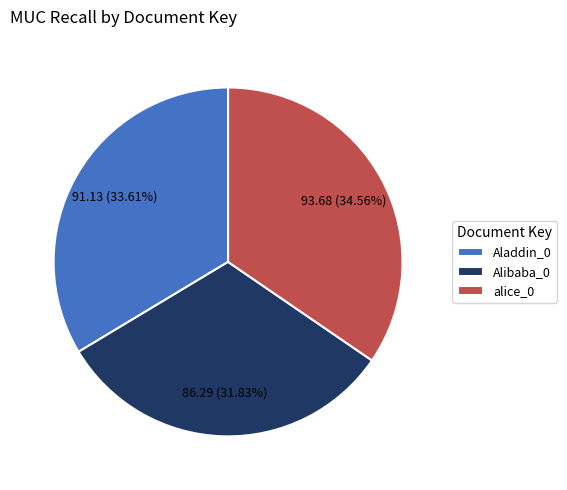

To the nearest percent, what is the difference between the largest and smallest slice percentages?

3%